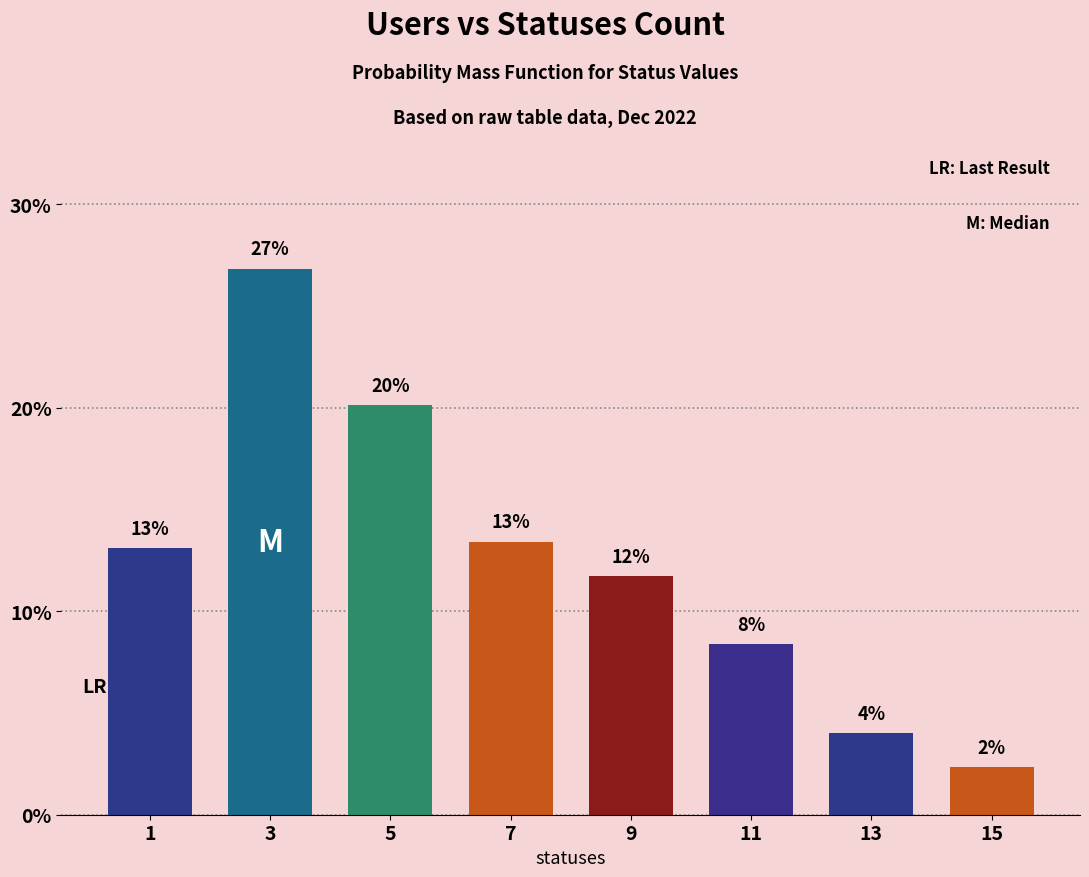

Does the chart contain any negative values?

No